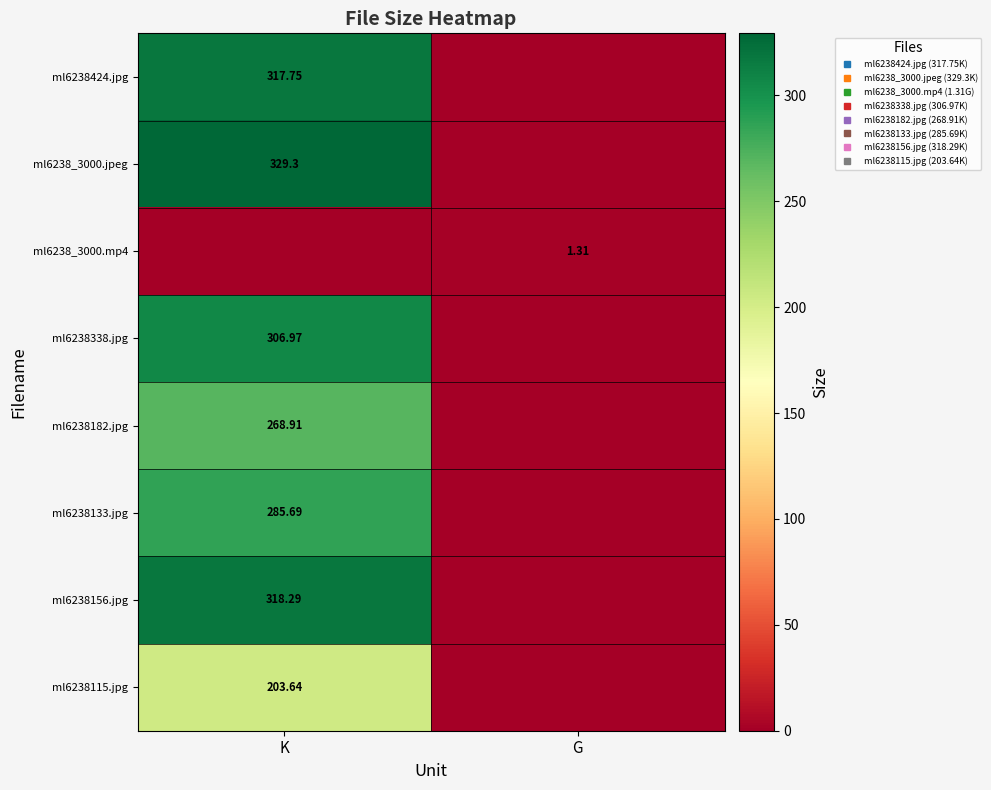

What is the difference between the maximum and minimum values in the ml6238_3000.mp4 series?

1.3